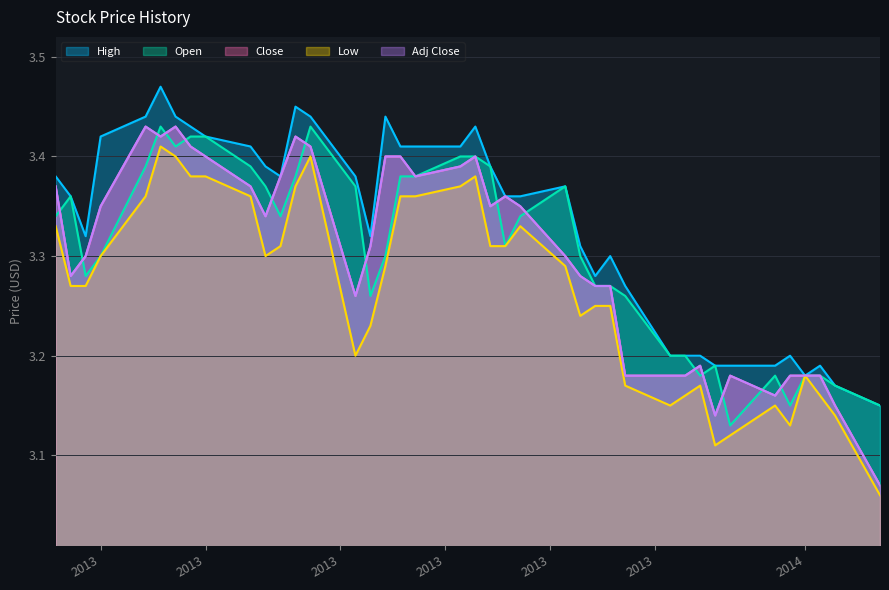

Reading left to right, what are all the values shown in this chart?

High: 2014-01-06=3.1	2014-01-03=3.2	2014-01-02=3.2	2014-01-01=3.2	2013-12-31=3.2	2013-12-30=3.2	2013-12-27=3.2	2013-12-26=3.2	2013-12-25=3.2	2013-12-24=3.2	2013-12-23=3.2	2013-12-20=3.3	2013-12-19=3.3	2013-12-18=3.3	2013-12-17=3.3	2013-12-16=3.4	2013-12-13=3.4	2013-12-12=3.4	2013-12-11=3.4	2013-12-10=3.4	2013-12-09=3.4	2013-12-06=3.4	2013-12-05=3.4	2013-12-04=3.4	2013-12-03=3.3	2013-12-02=3.4	2013-11-29=3.4	2013-11-28=3.5	2013-11-27=3.4	2013-11-26=3.4	2013-11-25=3.4	2013-11-22=3.4	2013-11-21=3.4	2013-11-20=3.4	2013-11-19=3.5	2013-11-18=3.4	2013-11-15=3.4	2013-11-14=3.3	2013-11-13=3.4	2013-11-12=3.4
Open: 2014-01-06=3.1	2014-01-03=3.2	2014-01-02=3.2	2014-01-01=3.2	2013-12-31=3.1	2013-12-30=3.2	2013-12-27=3.1	2013-12-26=3.2	2013-12-25=3.2	2013-12-24=3.2	2013-12-23=3.2	2013-12-20=3.3	2013-12-19=3.3	2013-12-18=3.3	2013-12-17=3.3	2013-12-16=3.4	2013-12-13=3.3	2013-12-12=3.3	2013-12-11=3.4	2013-12-10=3.4	2013-12-09=3.4	2013-12-06=3.4	2013-12-05=3.4	2013-12-04=3.3	2013-12-03=3.3	2013-12-02=3.4	2013-11-29=3.4	2013-11-28=3.4	2013-11-27=3.3	2013-11-26=3.4	2013-11-25=3.4	2013-11-22=3.4	2013-11-21=3.4	2013-11-20=3.4	2013-11-19=3.4	2013-11-18=3.4	2013-11-15=3.3	2013-11-14=3.3	2013-11-13=3.4	2013-11-12=3.3
Close: 2014-01-06=3.1	2014-01-03=3.1	2014-01-02=3.2	2014-01-01=3.2	2013-12-31=3.2	2013-12-30=3.2	2013-12-27=3.2	2013-12-26=3.1	2013-12-25=3.2	2013-12-24=3.2	2013-12-23=3.2	2013-12-20=3.2	2013-12-19=3.3	2013-12-18=3.3	2013-12-17=3.3	2013-12-16=3.3	2013-12-13=3.4	2013-12-12=3.4	2013-12-11=3.4	2013-12-10=3.4	2013-12-09=3.4	2013-12-06=3.4	2013-12-05=3.4	2013-12-04=3.4	2013-12-03=3.3	2013-12-02=3.3	2013-11-29=3.4	2013-11-28=3.4	2013-11-27=3.4	2013-11-26=3.3	2013-11-25=3.4	2013-11-22=3.4	2013-11-21=3.4	2013-11-20=3.4	2013-11-19=3.4	2013-11-18=3.4	2013-11-15=3.4	2013-11-14=3.3	2013-11-13=3.3	2013-11-12=3.4
Low: 2014-01-06=3.1	2014-01-03=3.1	2014-01-02=3.2	2014-01-01=3.2	2013-12-31=3.1	2013-12-30=3.1	2013-12-27=3.1	2013-12-26=3.1	2013-12-25=3.2	2013-12-24=3.2	2013-12-23=3.1	2013-12-20=3.2	2013-12-19=3.2	2013-12-18=3.2	2013-12-17=3.2	2013-12-16=3.3	2013-12-13=3.3	2013-12-12=3.3	2013-12-11=3.3	2013-12-10=3.4	2013-12-09=3.4	2013-12-06=3.4	2013-12-05=3.4	2013-12-04=3.3	2013-12-03=3.2	2013-12-02=3.2	2013-11-29=3.4	2013-11-28=3.4	2013-11-27=3.3	2013-11-26=3.3	2013-11-25=3.4	2013-11-22=3.4	2013-11-21=3.4	2013-11-20=3.4	2013-11-19=3.4	2013-11-18=3.4	2013-11-15=3.3	2013-11-14=3.3	2013-11-13=3.3	2013-11-12=3.3
Adj Close: 2014-01-06=3.1	2014-01-03=3.1	2014-01-02=3.2	2014-01-01=3.2	2013-12-31=3.2	2013-12-30=3.2	2013-12-27=3.2	2013-12-26=3.1	2013-12-25=3.2	2013-12-24=3.2	2013-12-23=3.2	2013-12-20=3.2	2013-12-19=3.3	2013-12-18=3.3	2013-12-17=3.3	2013-12-16=3.3	2013-12-13=3.4	2013-12-12=3.4	2013-12-11=3.4	2013-12-10=3.4	2013-12-09=3.4	2013-12-06=3.4	2013-12-05=3.4	2013-12-04=3.4	2013-12-03=3.3	2013-12-02=3.3	2013-11-29=3.4	2013-11-28=3.4	2013-11-27=3.4	2013-11-26=3.3	2013-11-25=3.4	2013-11-22=3.4	2013-11-21=3.4	2013-11-20=3.4	2013-11-19=3.4	2013-11-18=3.4	2013-11-15=3.4	2013-11-14=3.3	2013-11-13=3.3	2013-11-12=3.4